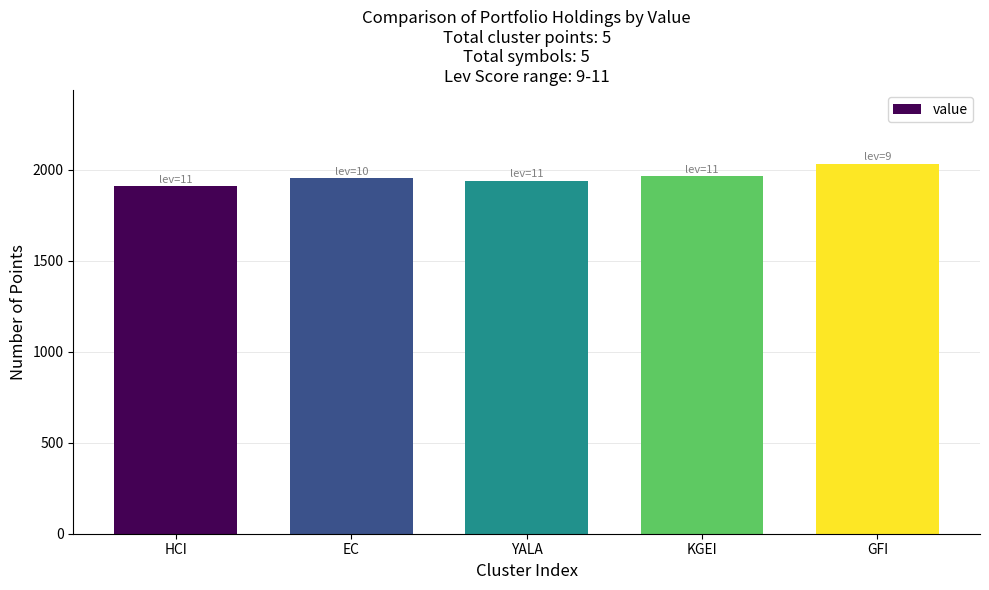

What is the label of the 2nd bar from the right?

KGEI